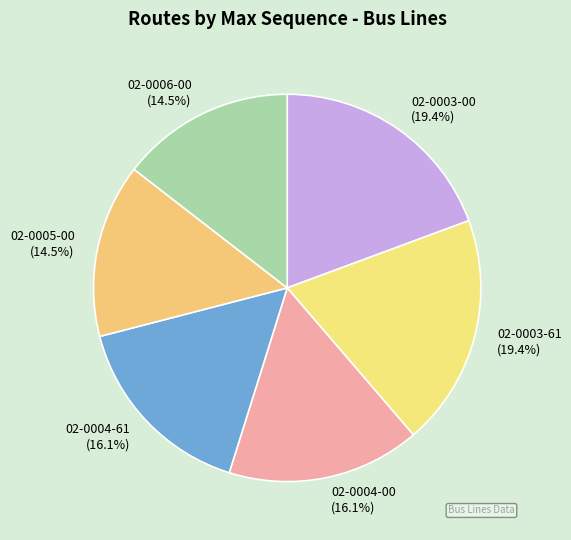

Count the number of slices in the pie.

6